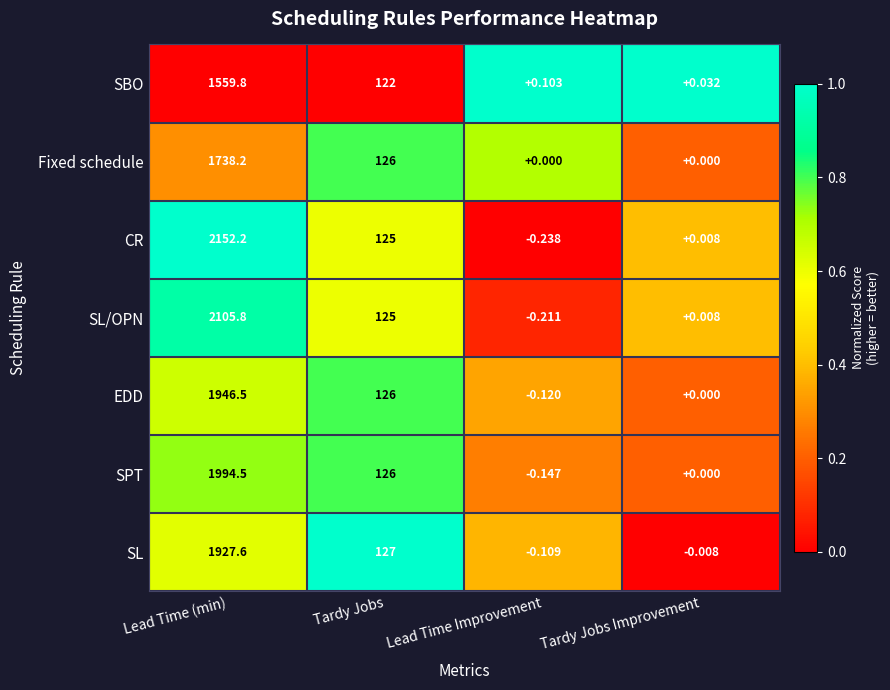

At which label is CR closest to 1075?

Tardy Jobs